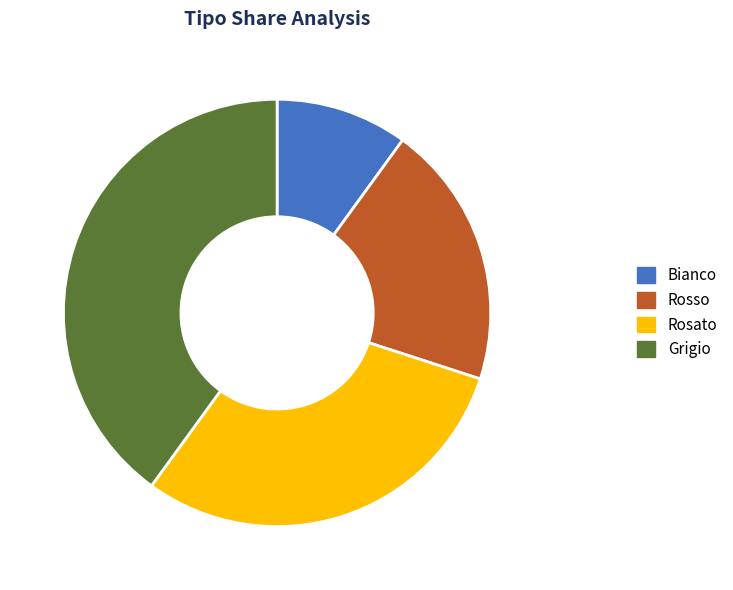

Rank the categories by value from lowest to highest.

Bianco, Rosso, Rosato, Grigio